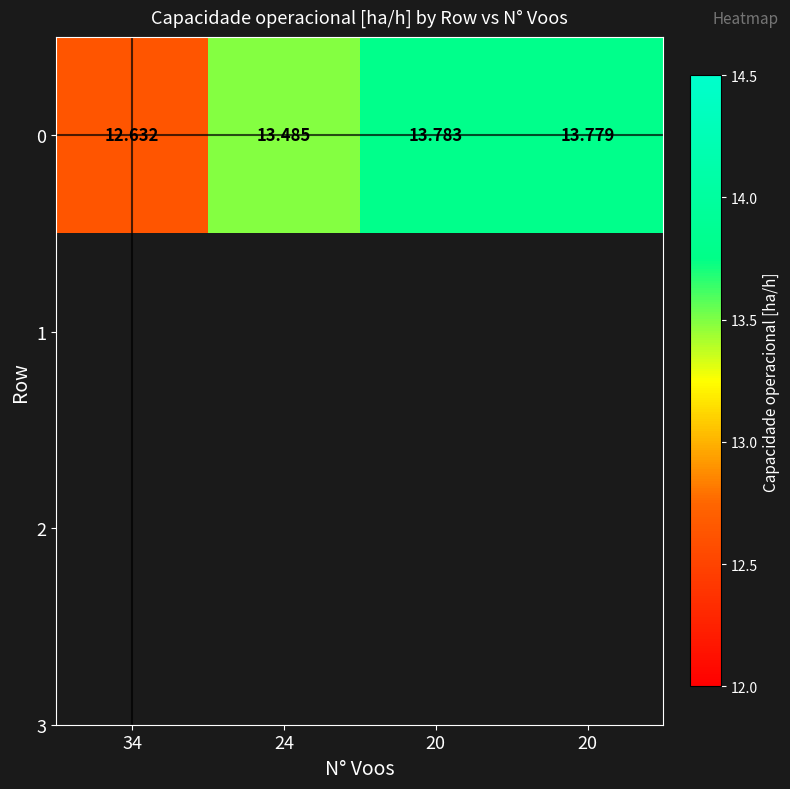

Approximately how many times larger is the value at 20 compared to 34?

1.1